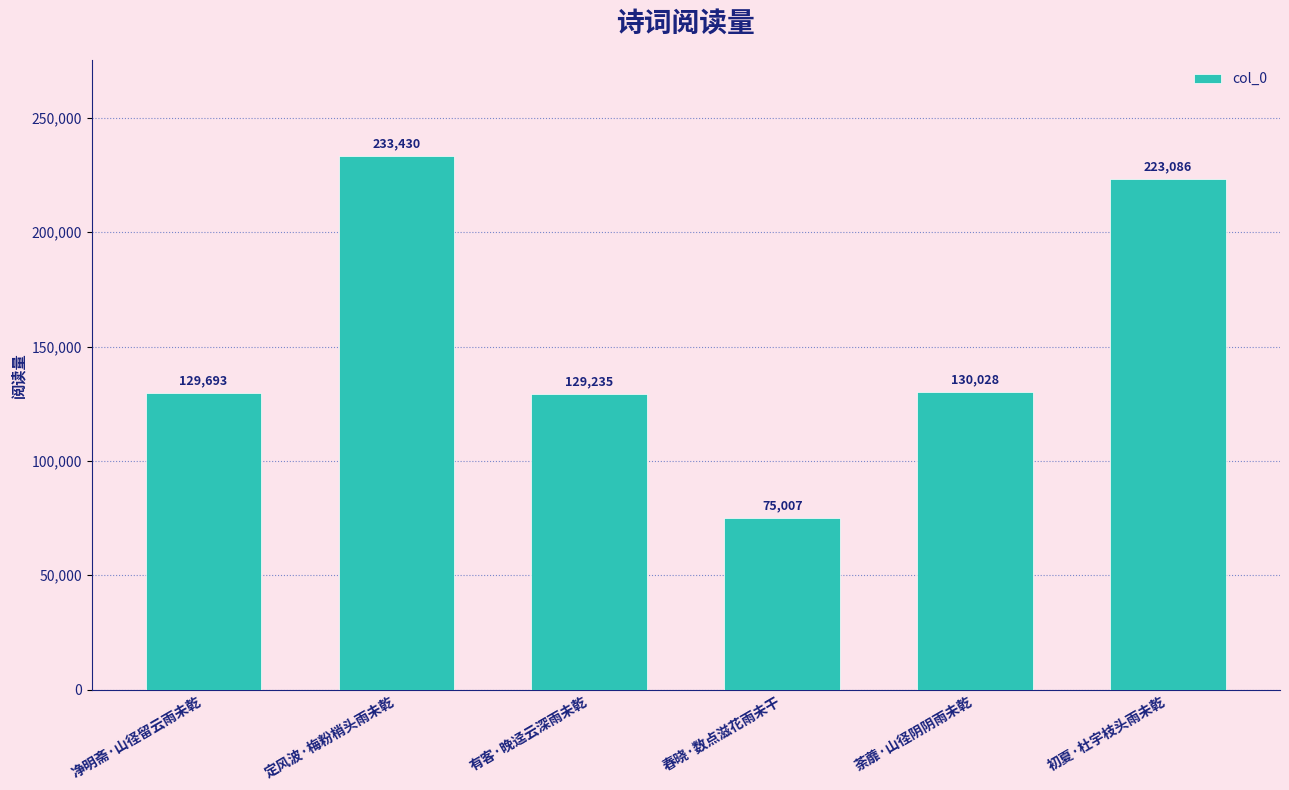

What is the sum of all values?

920479